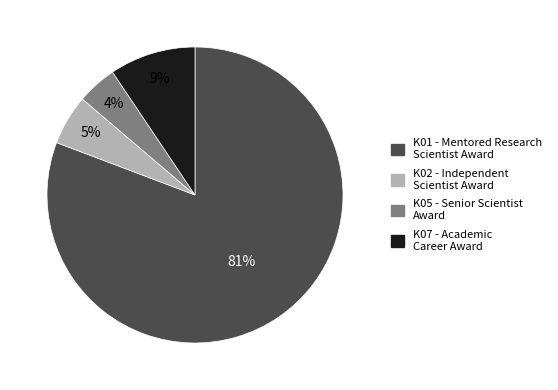

What is the majority slice?

K01